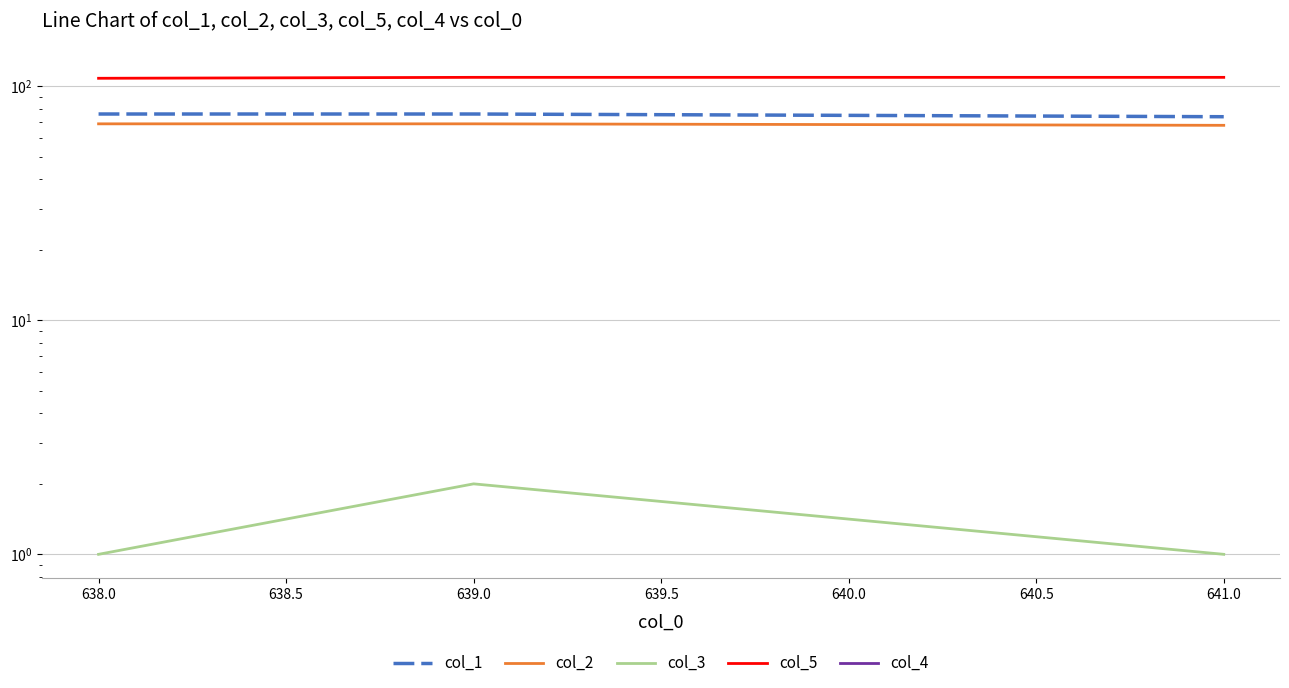

Reading right to left, extract all data points from this chart.

col_1: 74	76	76
col_2: 68	69	69
col_3: 1	2	1
col_5: 109	109	108
col_4: 0	0	0